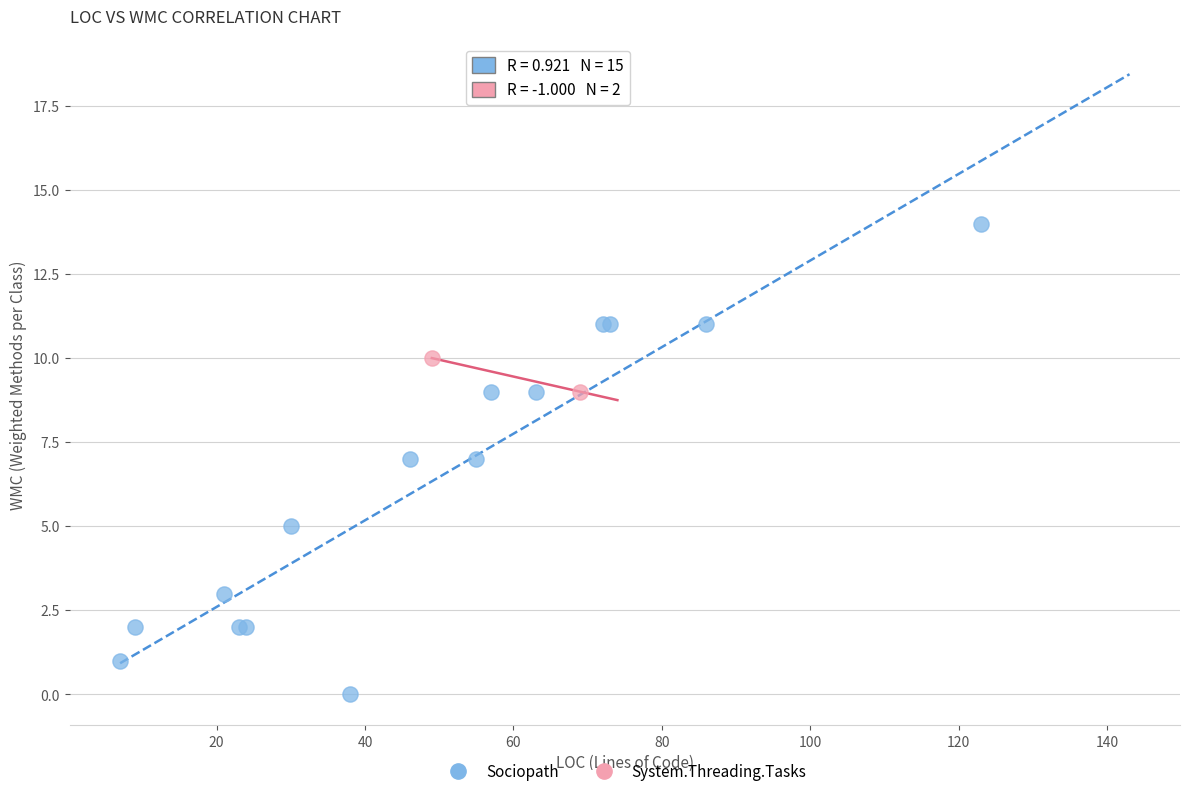

What are all the series names shown in the legend?

Sociopath, System.Threading.Tasks